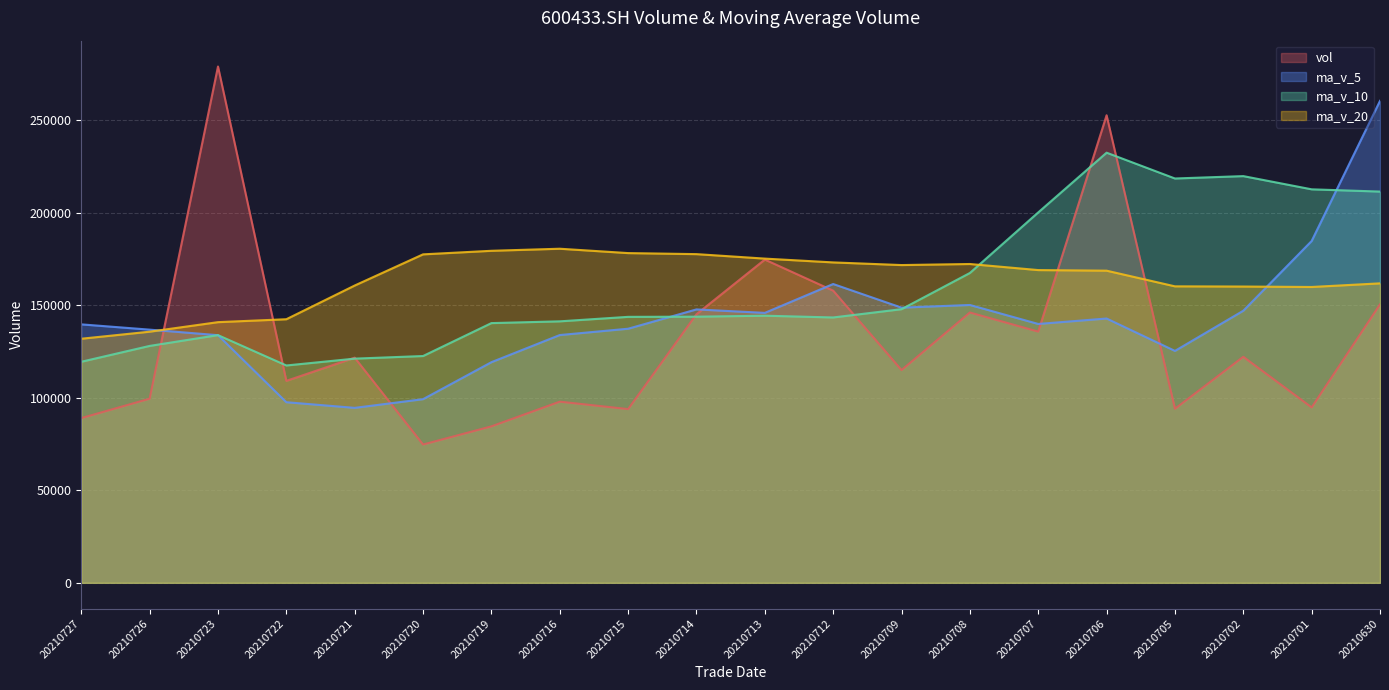

At how many categories does at least one series exceed 136244?

20